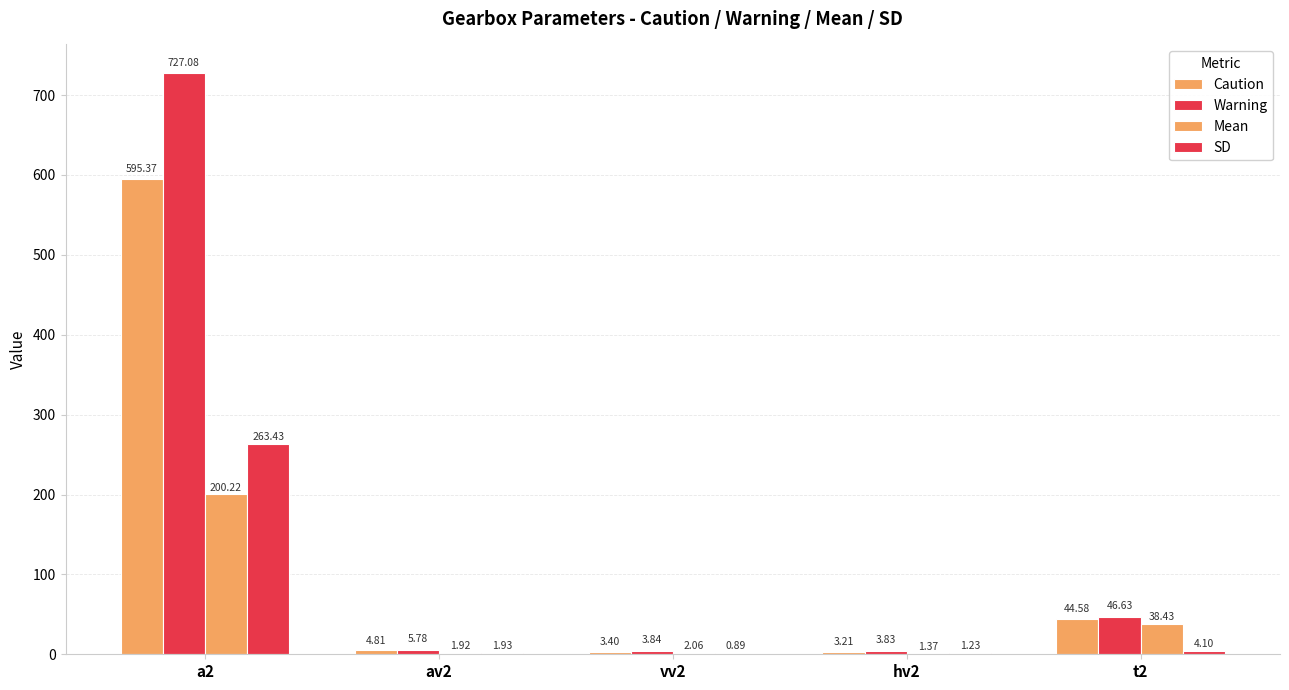

Does the chart contain stacked bars?

No